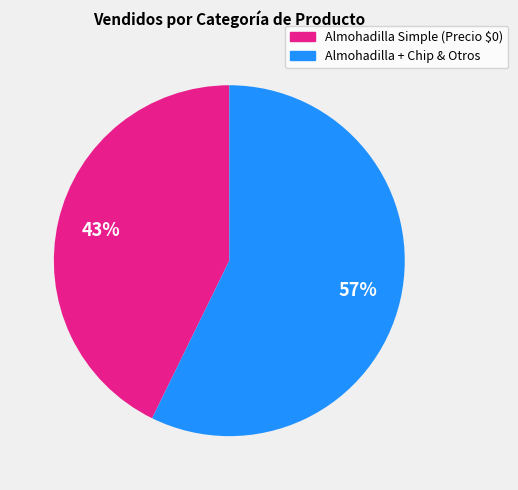

Is there any slice that represents more than half of the pie?

Yes